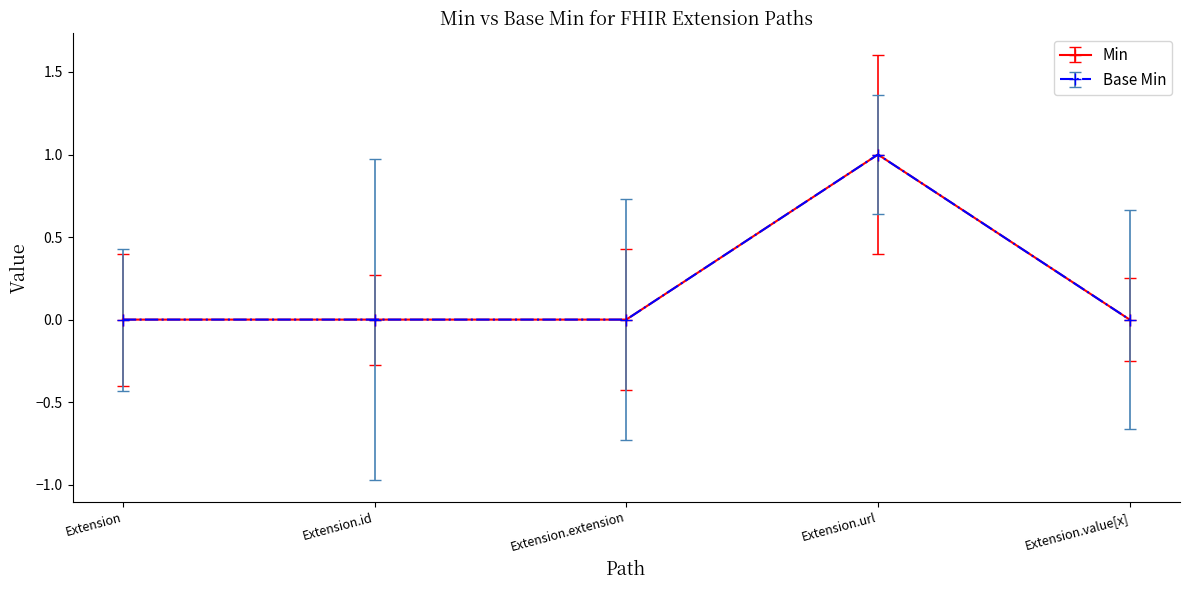

What is the highest value of the Base Min series?

1